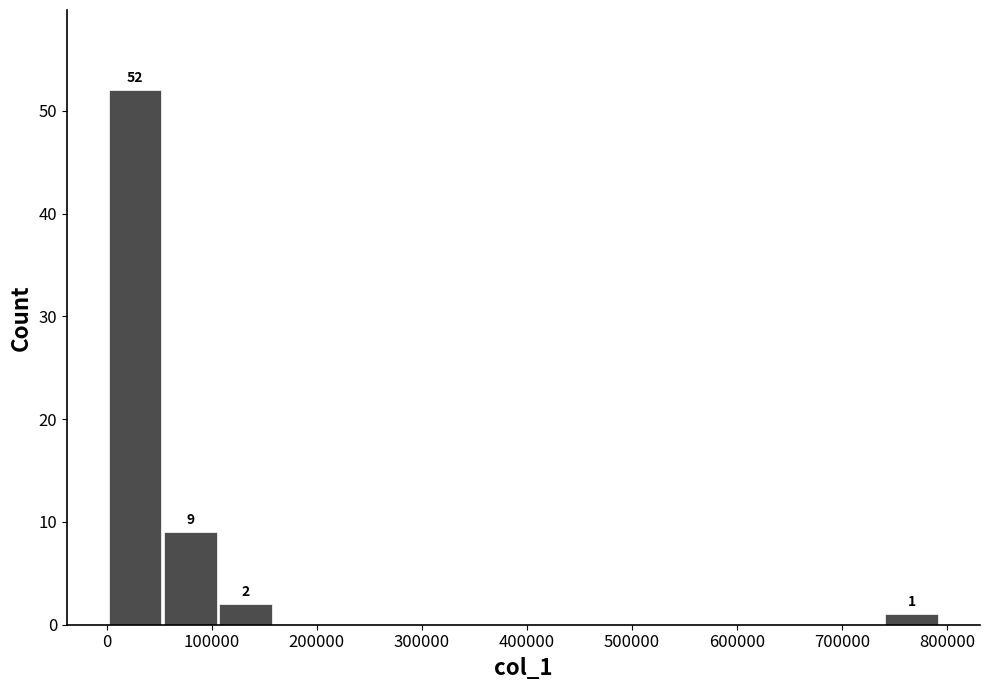

Which range on the x-axis has the tallest bar?

0 to 50000